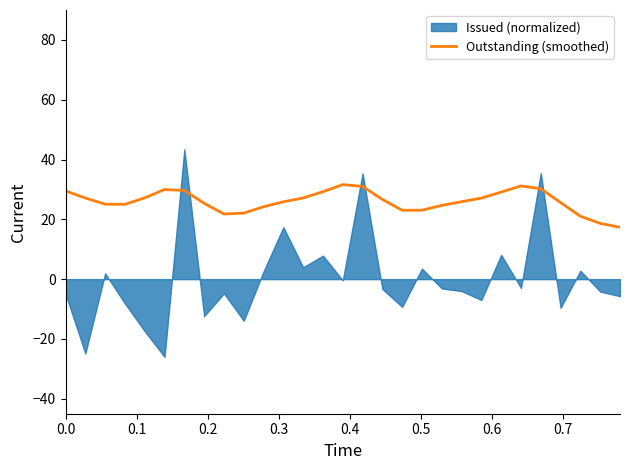

What is the maximum value for Outstanding (smoothed)?

31.6